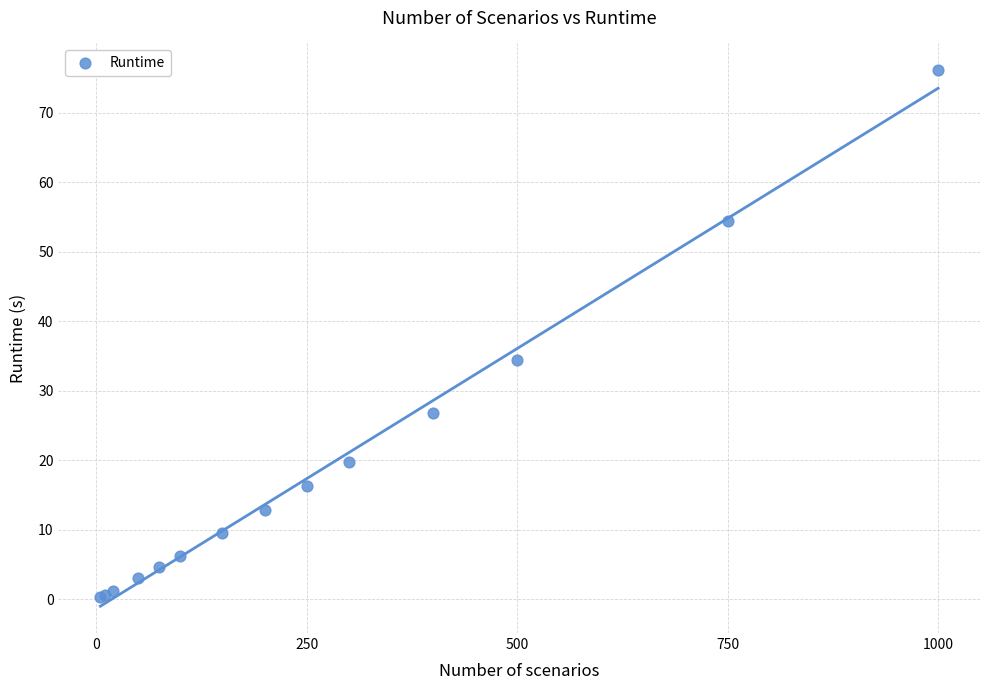

What Y value in the scatter plot is closest to 38?

34.4